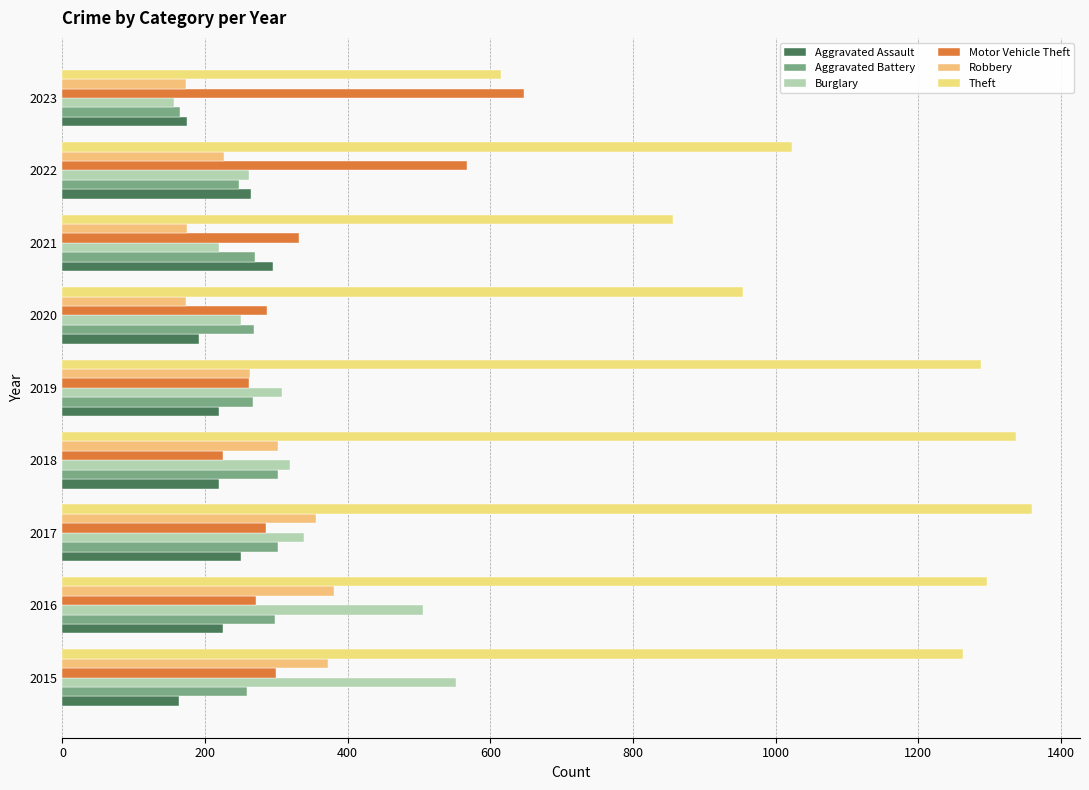

Which series has the largest total across all categories?

Theft